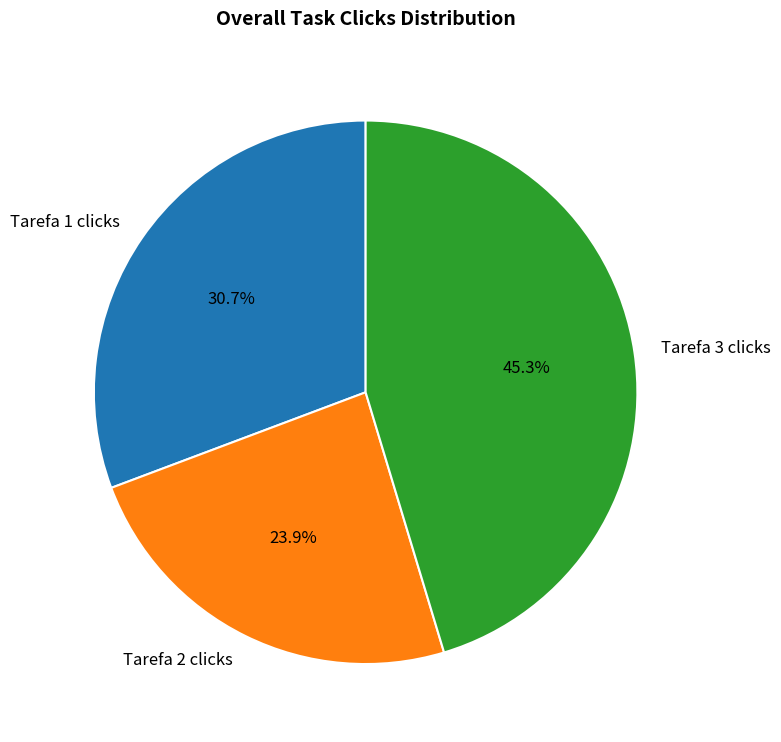

Approximately how many times larger is the value at Tarefa 1 clicks compared to Tarefa 2 clicks?

1.3